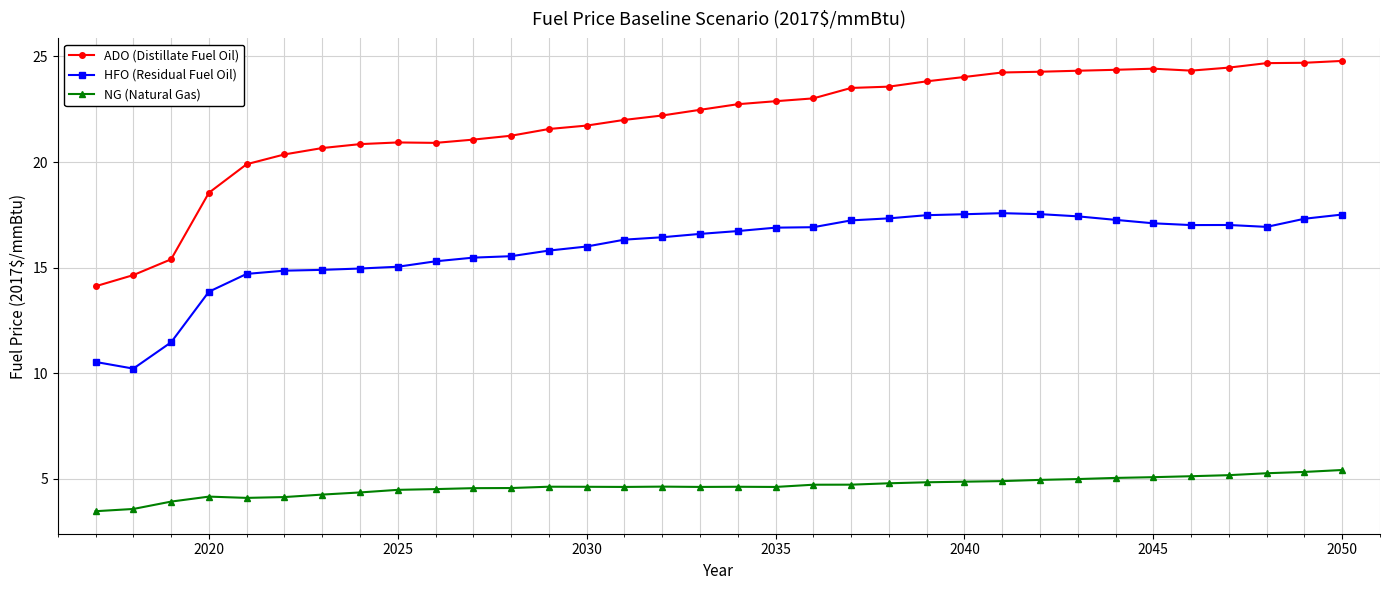

Count the number of categories in the chart.

34